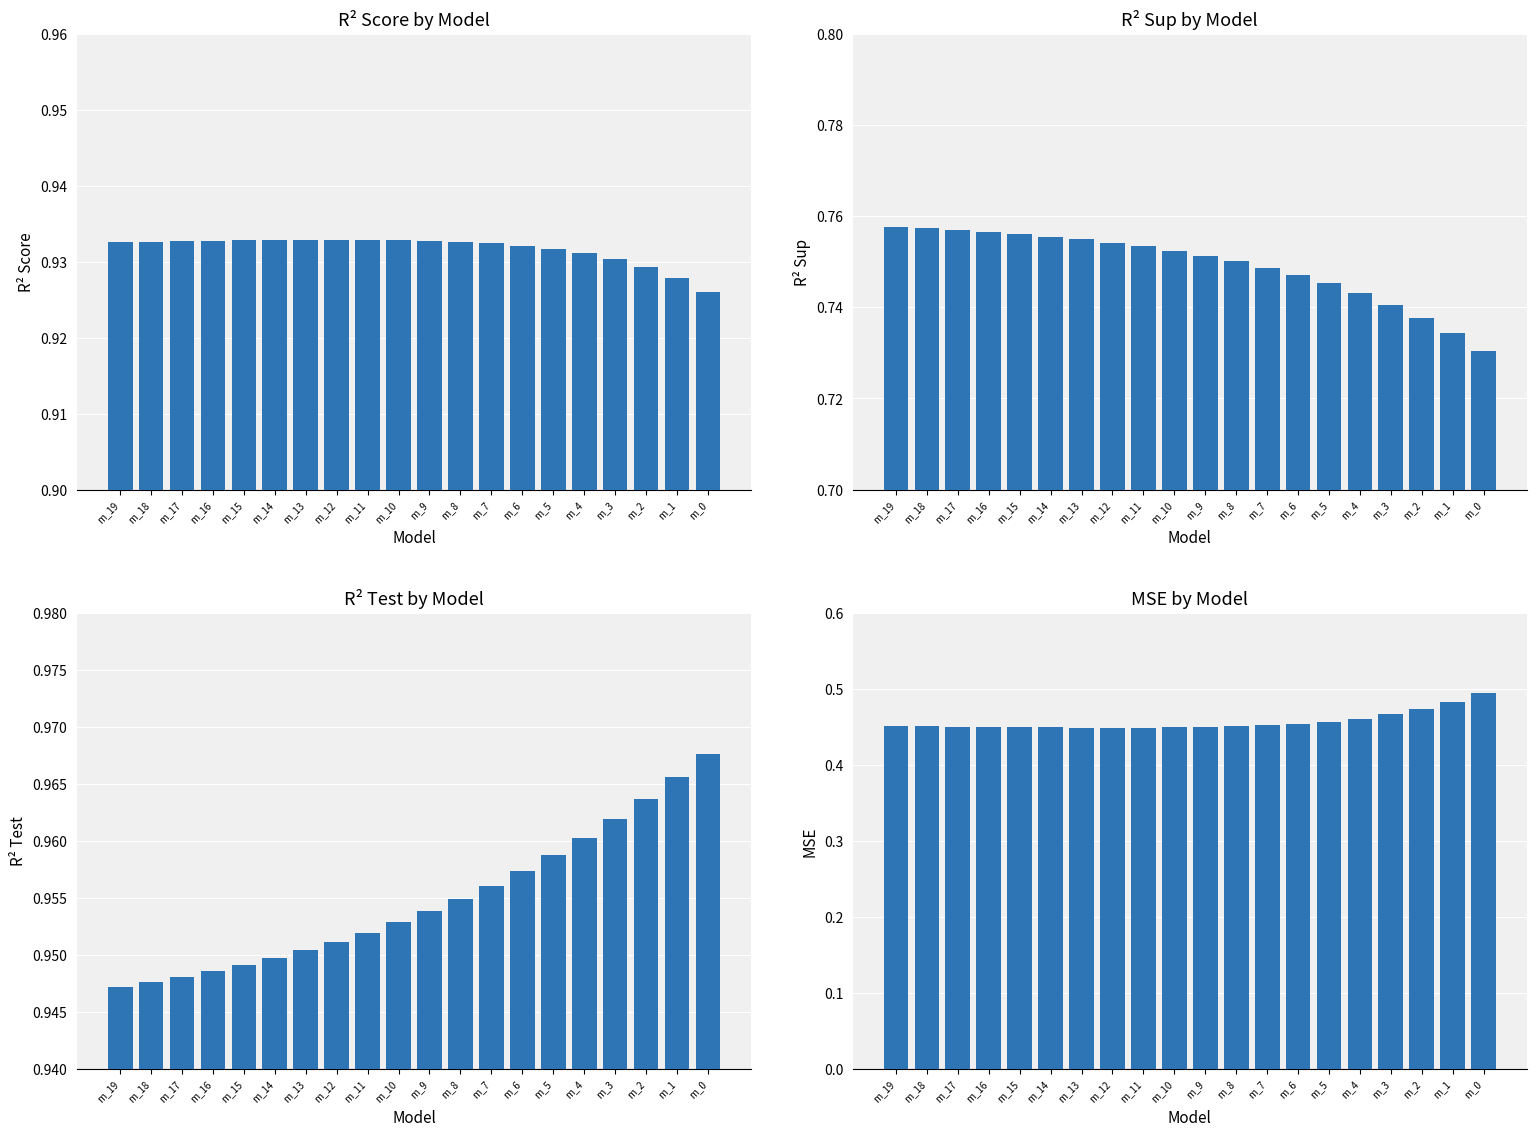

Is it true that r2_test equals 0.2 at m_5?

False